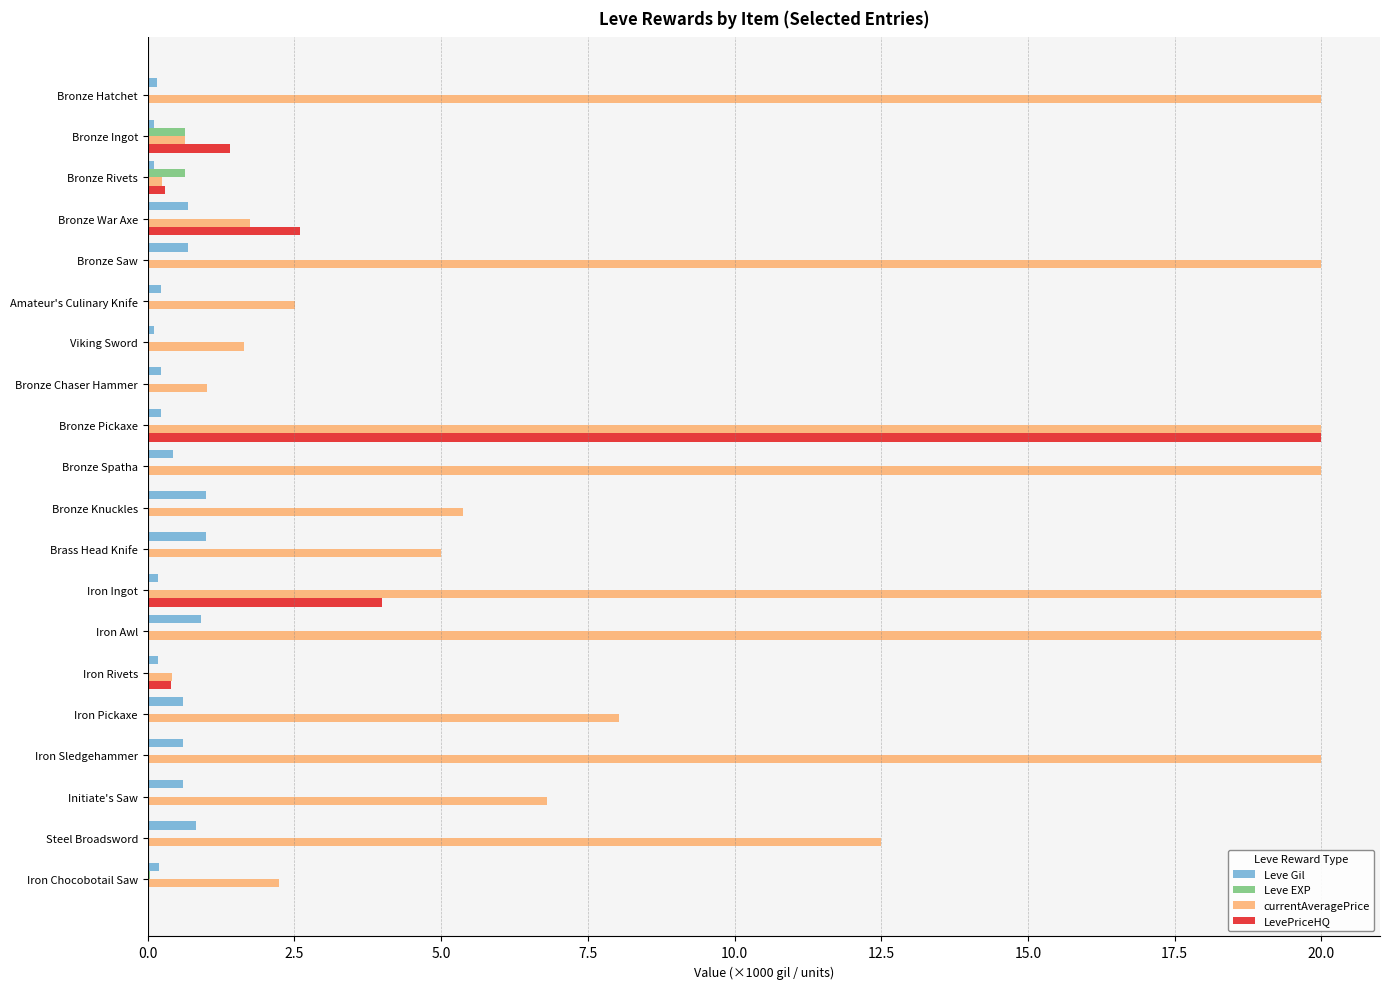

What is the maximum value for currentAveragePrice?

20.0